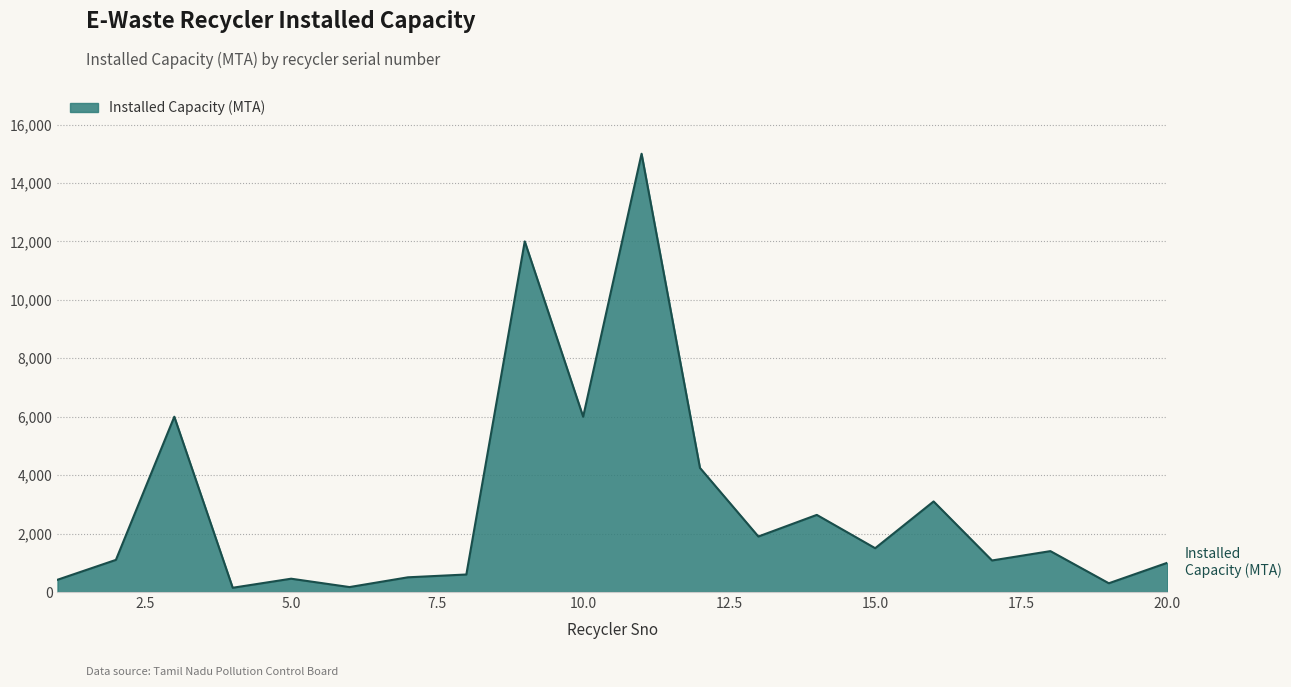

What is the maximum value shown in the chart?

15000